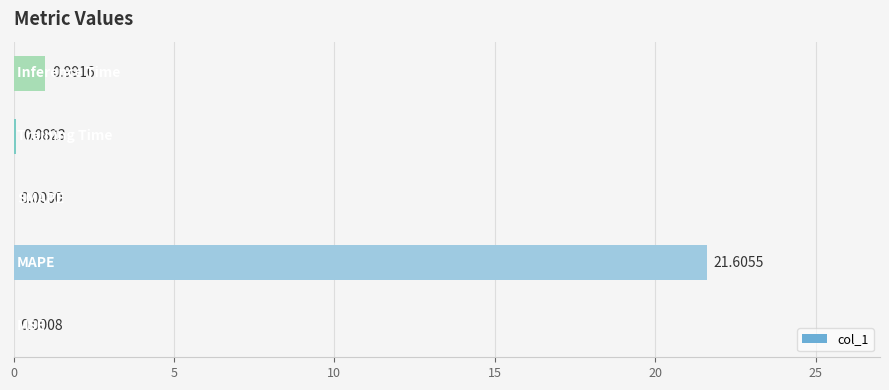

What is the sum of all values?

22.7